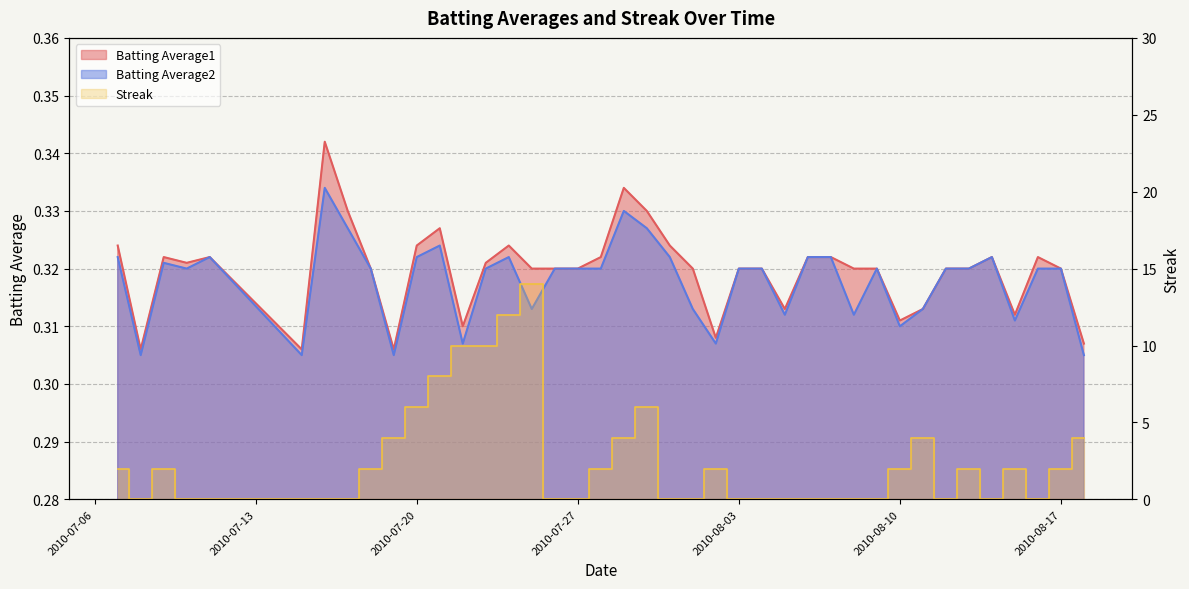

Between 2010-07-20 and 2010-08-18, which series saw the biggest shift?

Streak